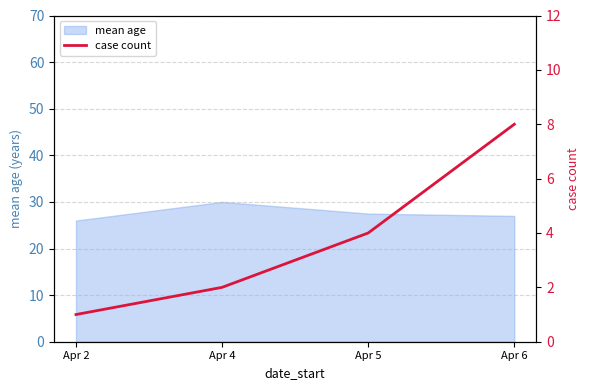

Which label corresponds to the largest value in the chart?

Apr 6